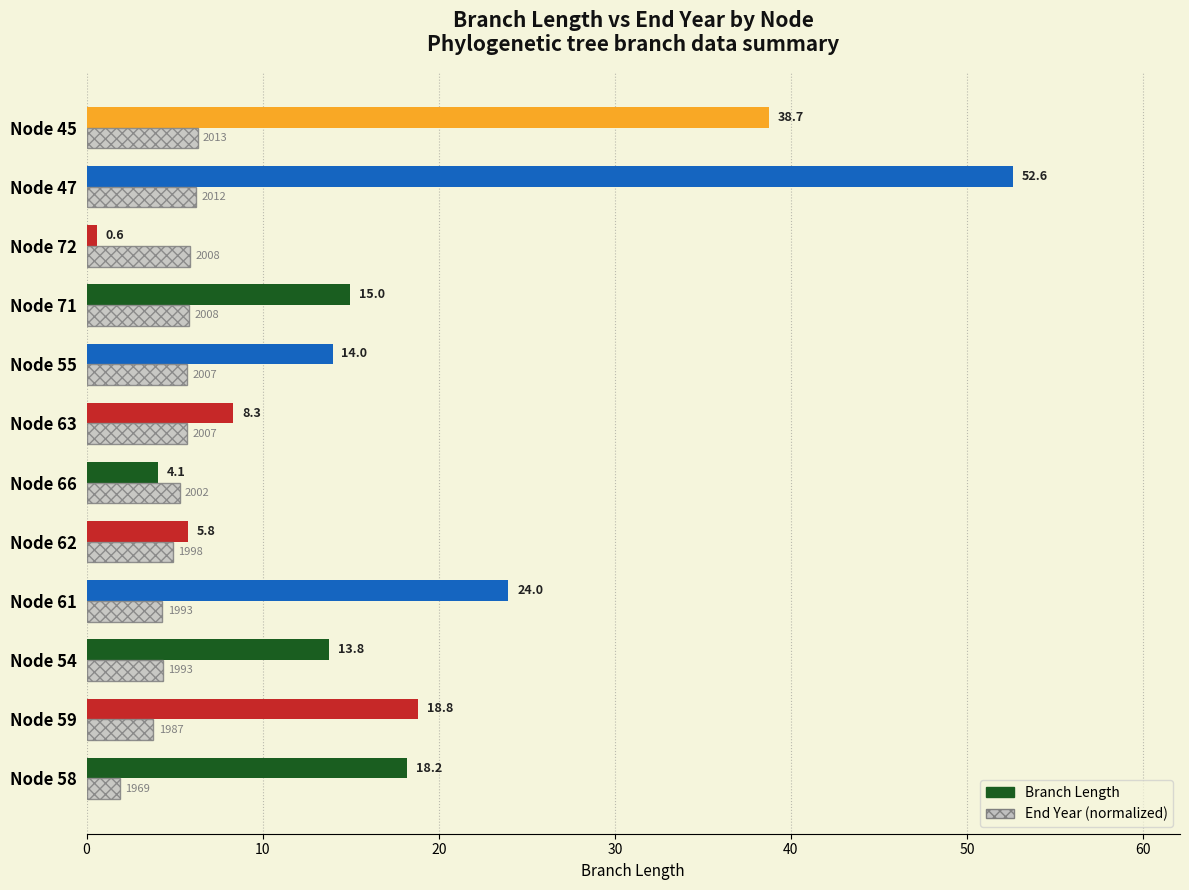

What is the greatest value displayed?

52.6